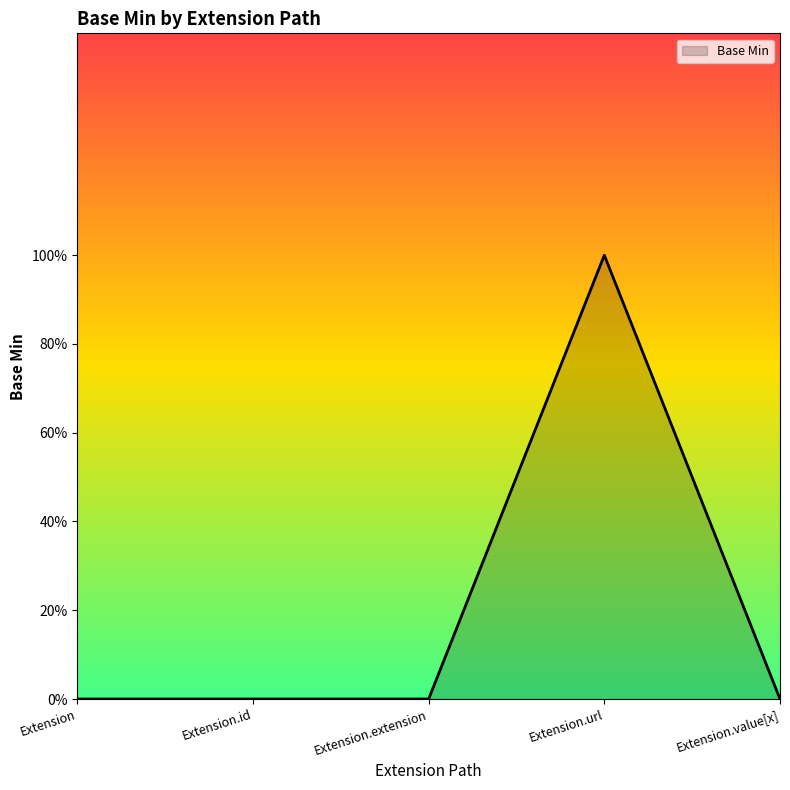

What is the sum of all values?

1